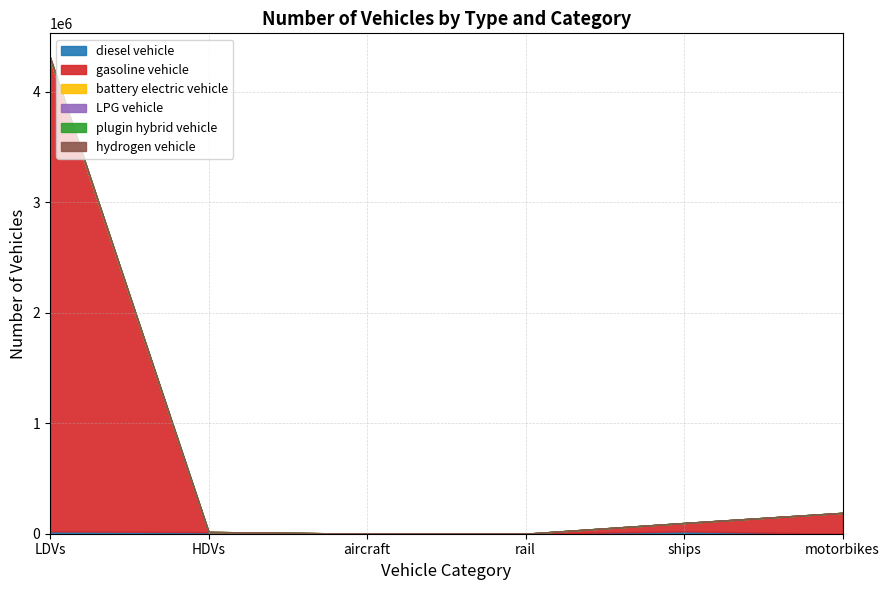

What is the label of the 1st point from the right?

motorbikes